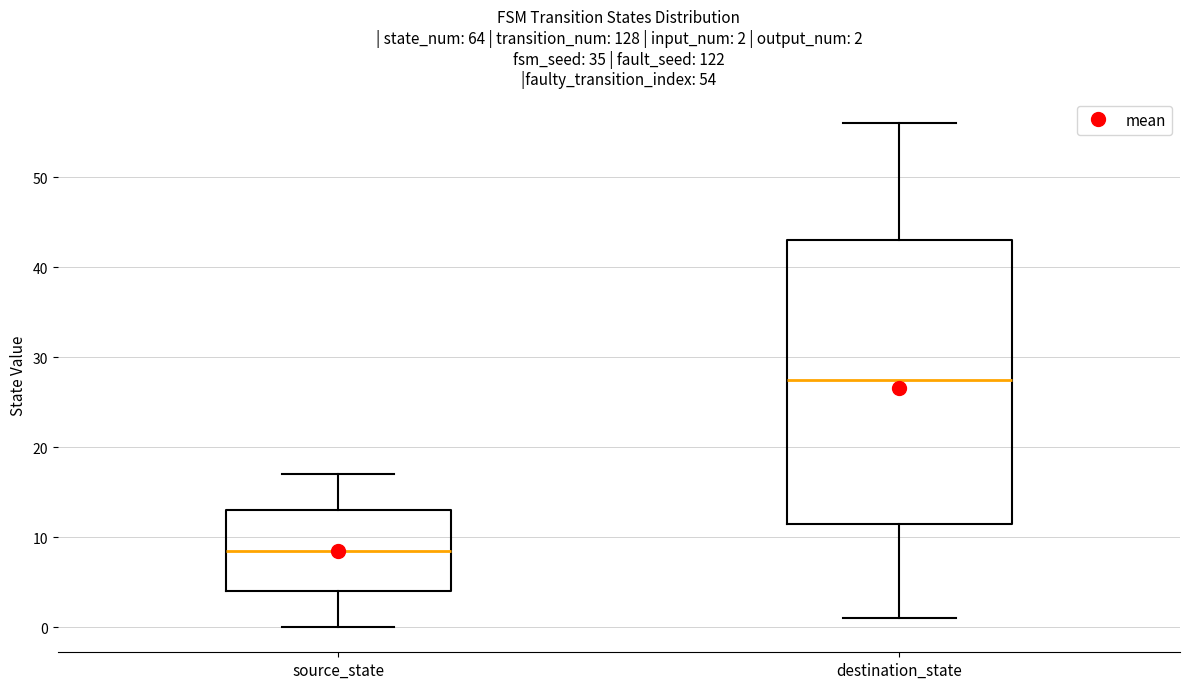

Comparing the boxes themselves (not the whiskers), which one is the tallest?

destination_state